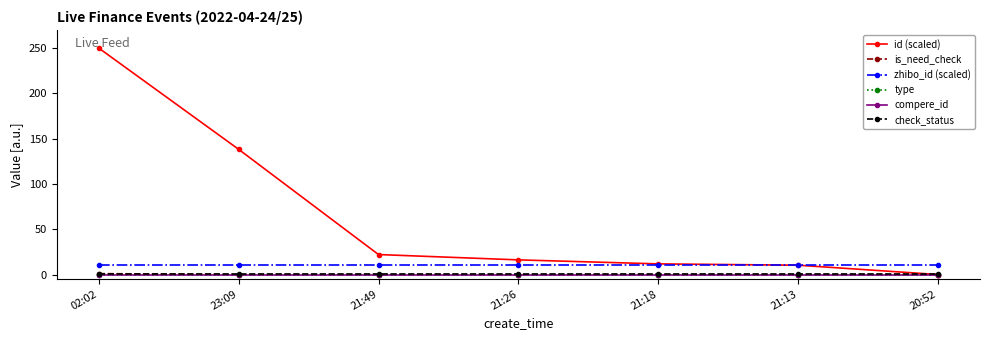

Reading left to right, transcribe all the data shown in this chart.

id (scaled): 250.0	138.2	22.1	16.2	11.8	10.3	0.0
is_need_check: 1.0	0.0	0.0	0.0	0.0	0.0	0.0
zhibo_id (scaled): 10.0	10.0	10.0	10.0	10.0	10.0	10.0
type: 0.0	0.0	0.0	0.0	0.0	0.0	0.0
compere_id: 0.0	0.0	0.0	0.0	0.0	0.0	0.0
check_status: 1.0	1.0	1.0	1.0	1.0	1.0	1.0